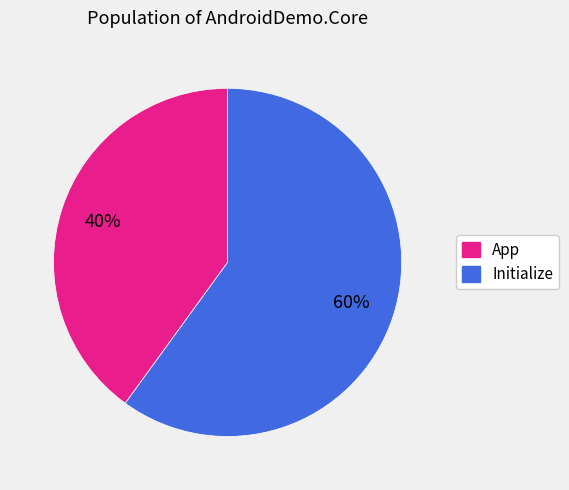

True or false: App accounts for 46% of the total.

False